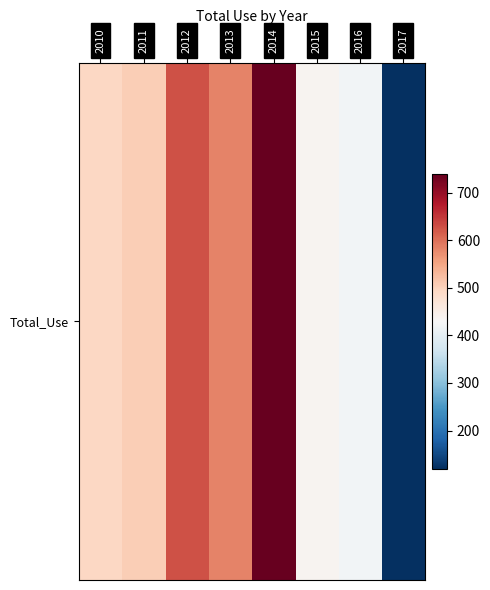

The chart shows a value of 505 at 2011. True or false?

True